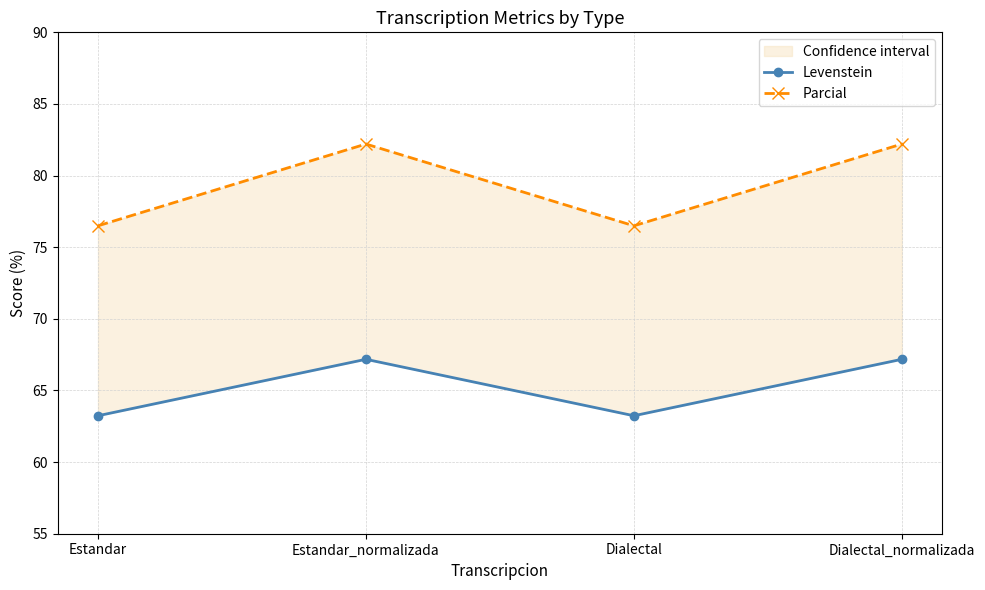

What value does the Levenstein series have at Dialectal_normalizada?

67.2